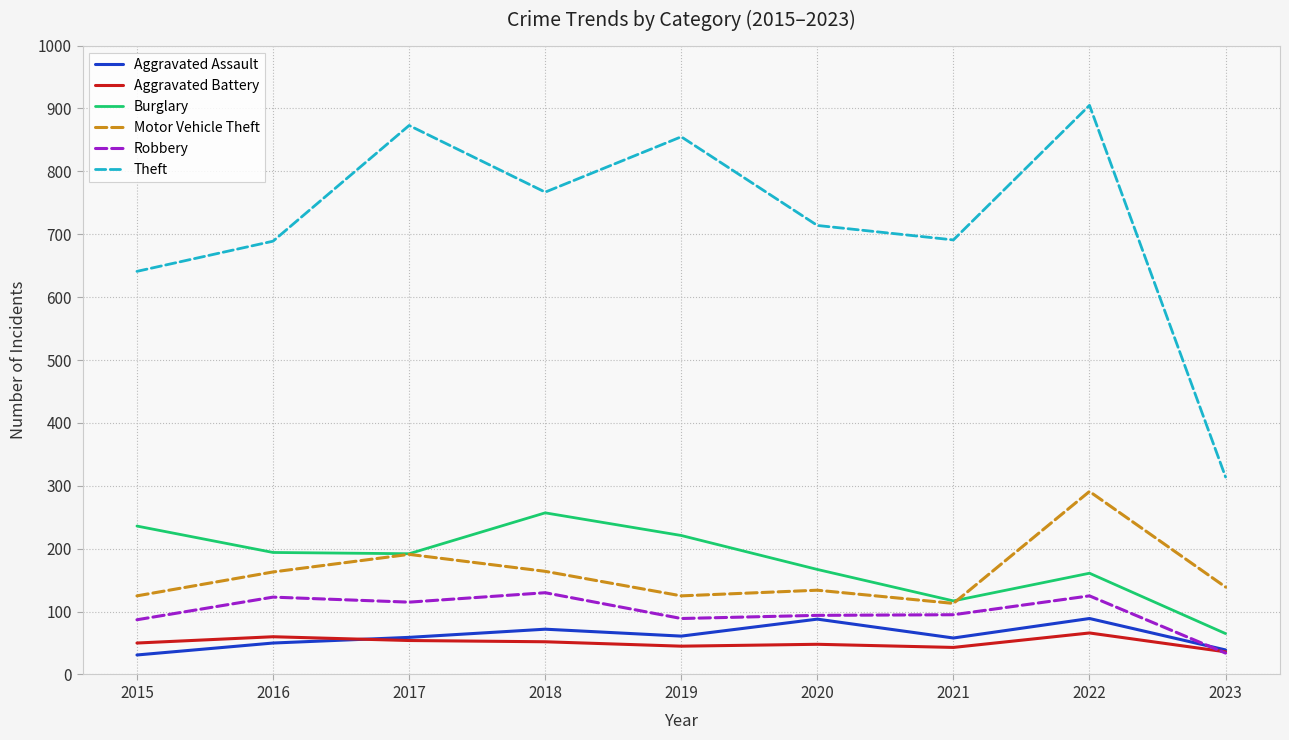

What is the smallest value displayed?

31